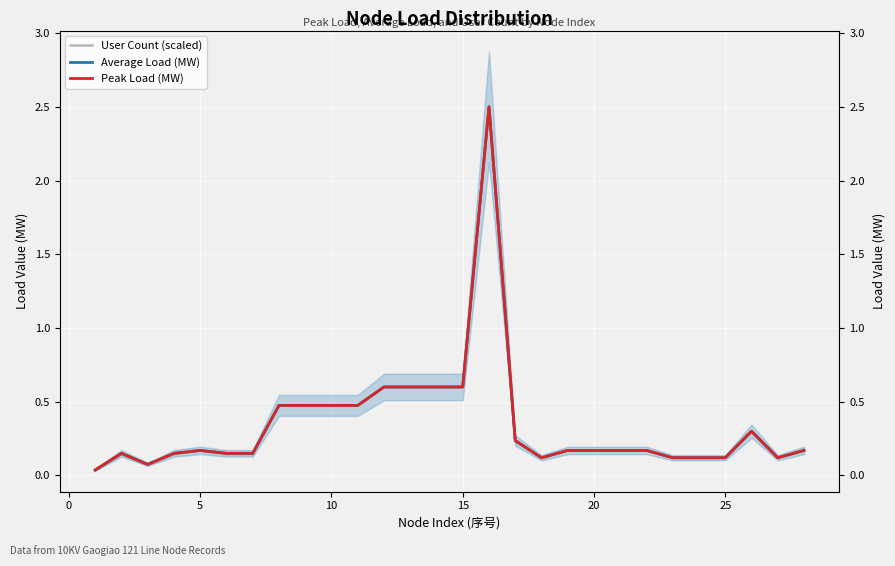

Which series has the largest range (max minus min)?

User Count (scaled)